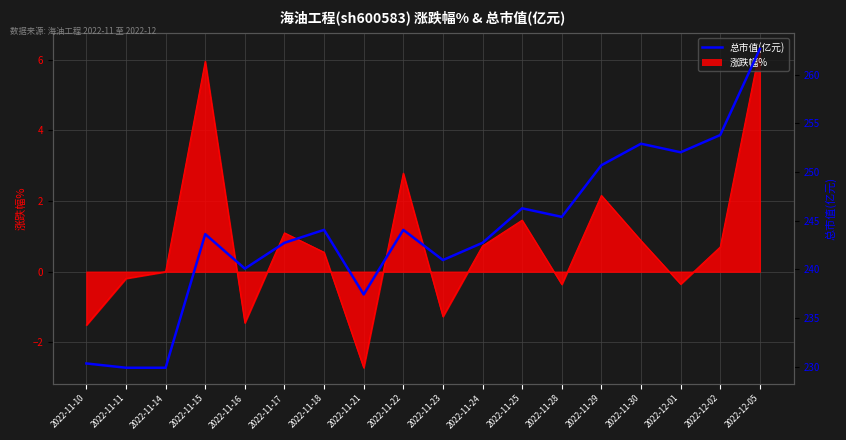

How many lines are shown in the chart?

1